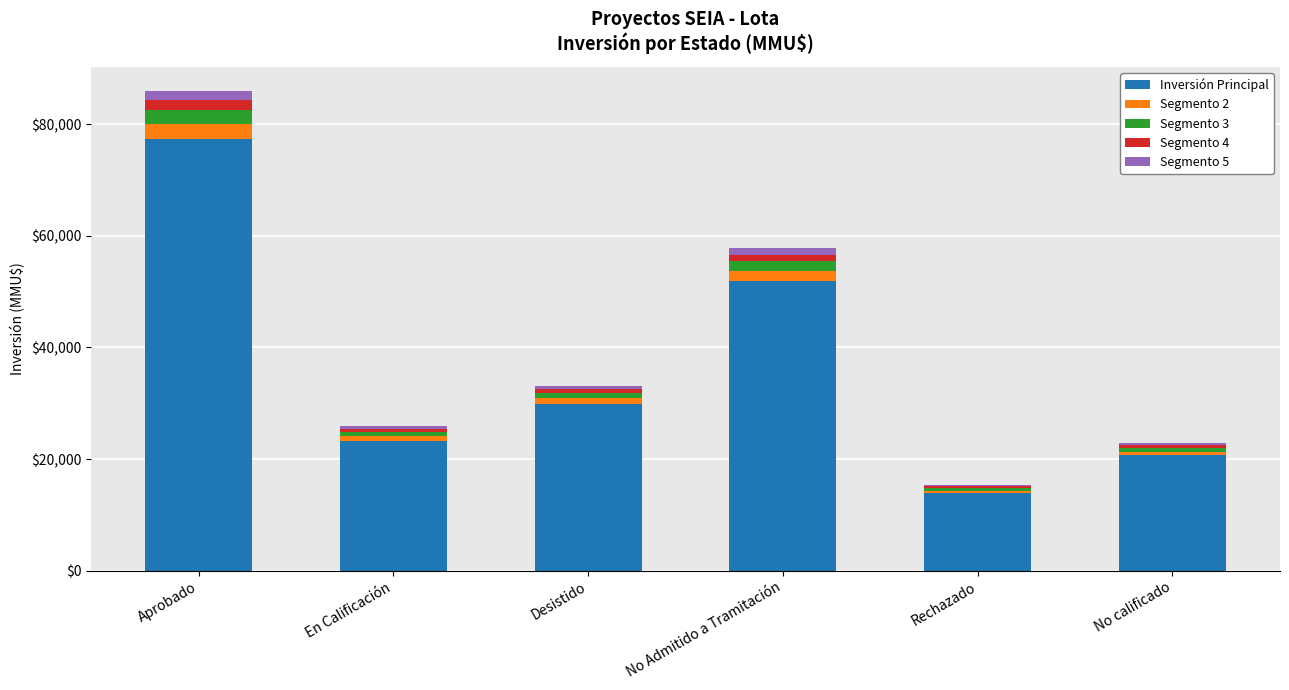

List the labels in order of Inversión Principal value, smallest first.

Rechazado, No calificado, En Calificación, Desistido, No Admitido a Tramitación, Aprobado